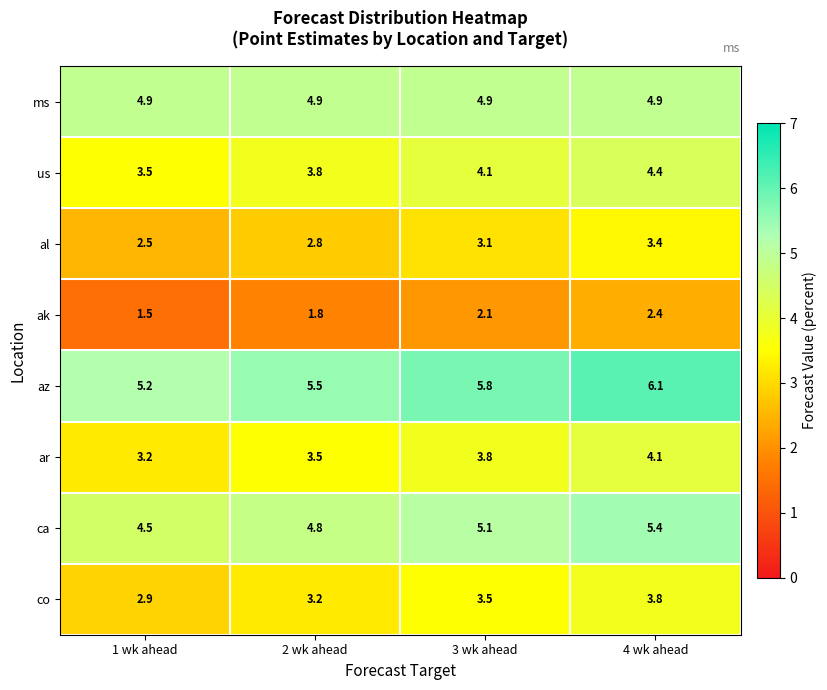

What is the difference between the maximum and second lowest values in the co series?

0.6